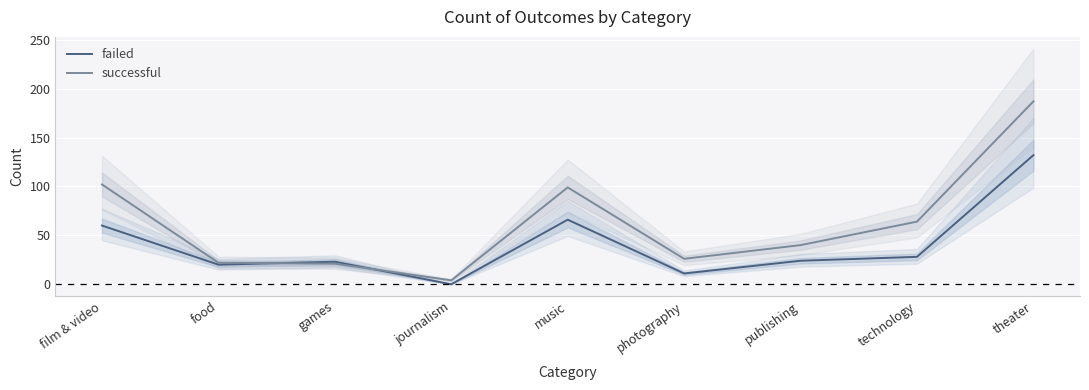

True or false: successful has a value of 151 at film & video.

False